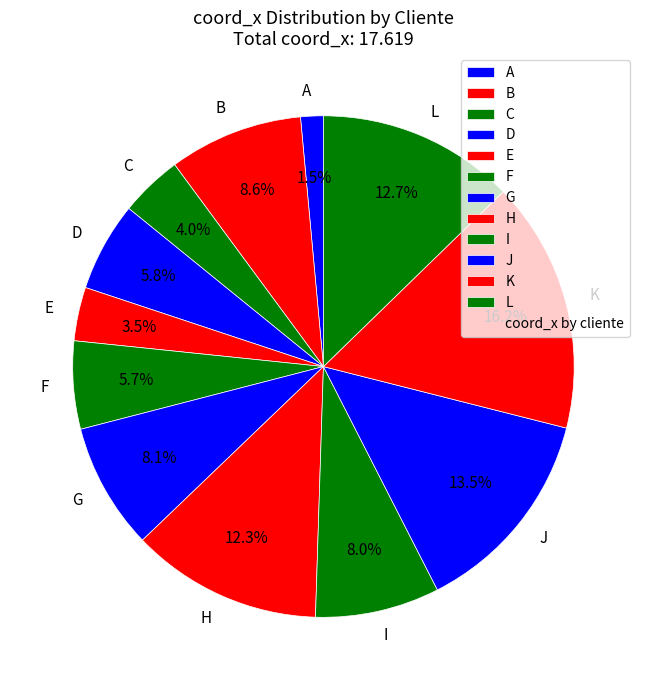

What percentage is the C slice, to the nearest percent?

4%